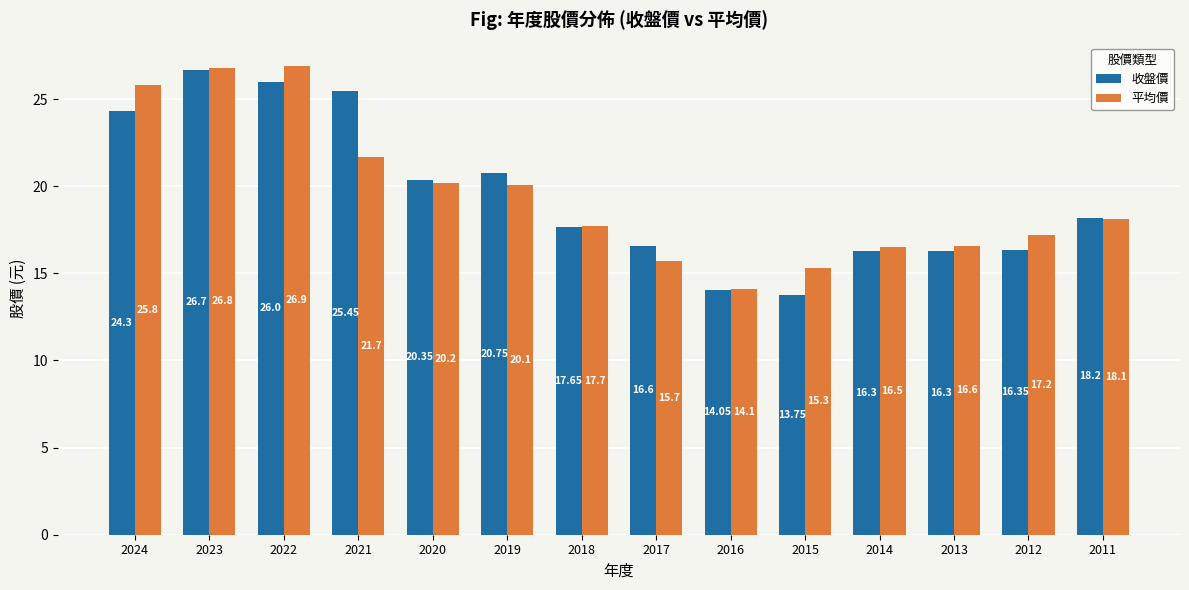

What is the maximum value shown in the chart?

26.9